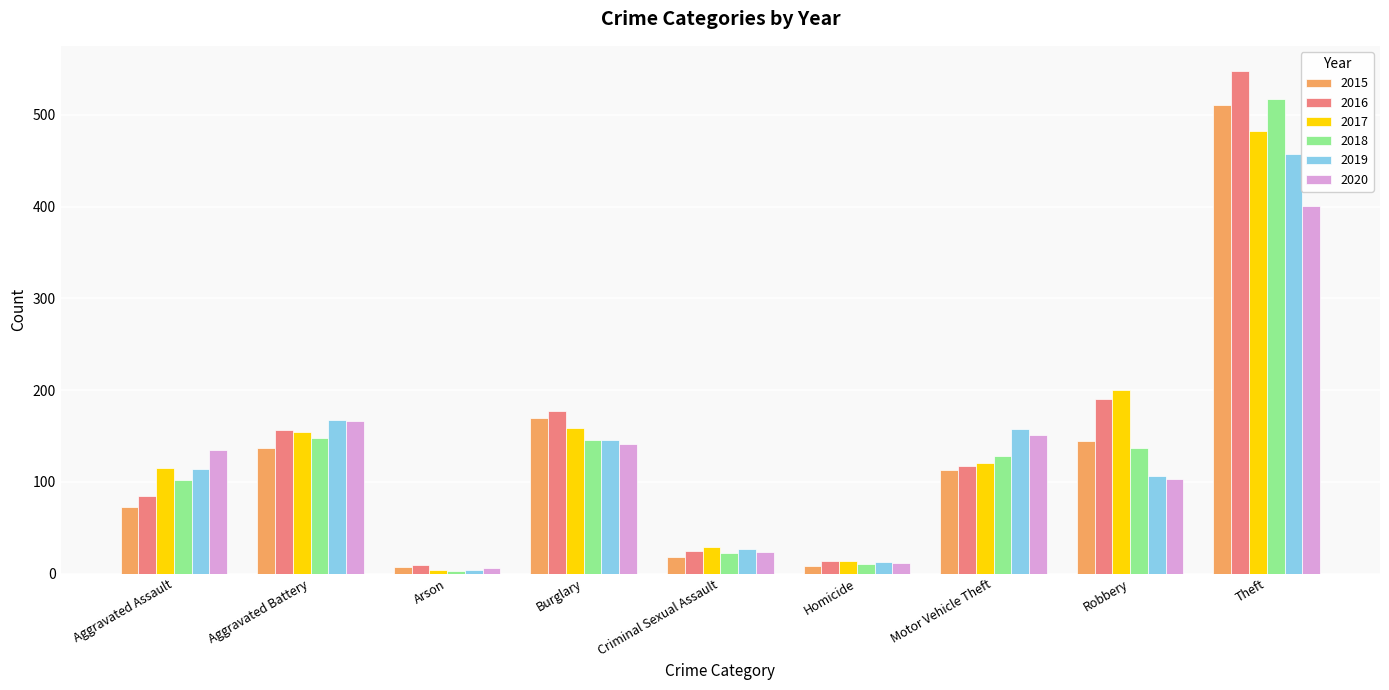

What is the difference between the 2019 values at Criminal Sexual Assault and Aggravated Battery?

140